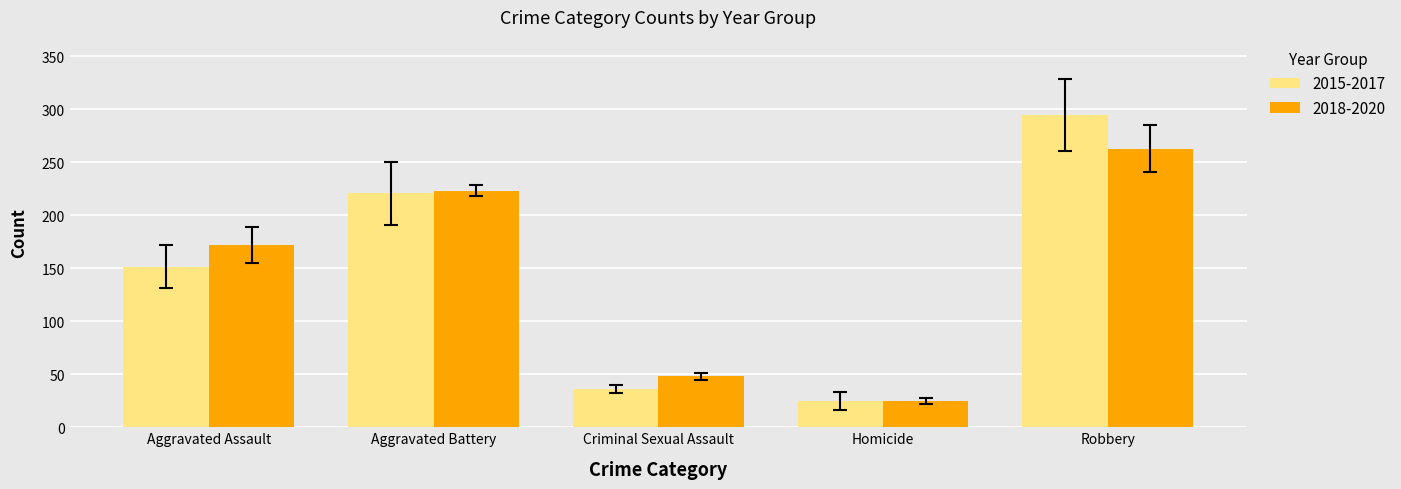

Where is 2018-2020 nearest to the value 144?

Aggravated Assault